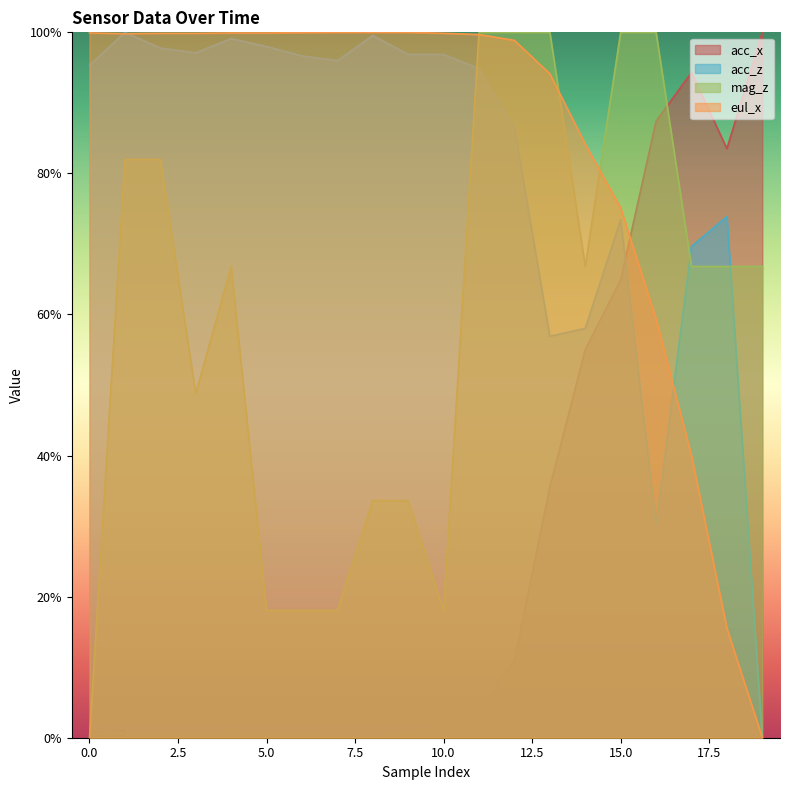

What is the difference between the maximum and second lowest values in the mag_z series?

82.0